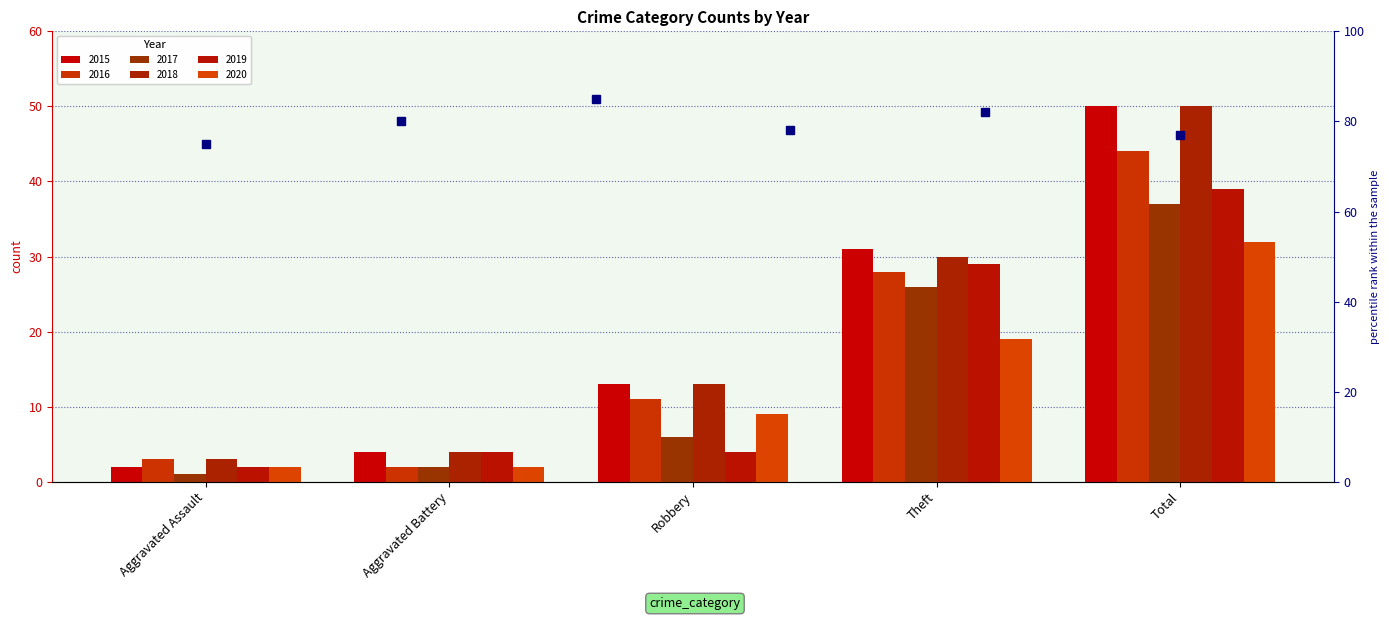

How many data points are less than 80?

3